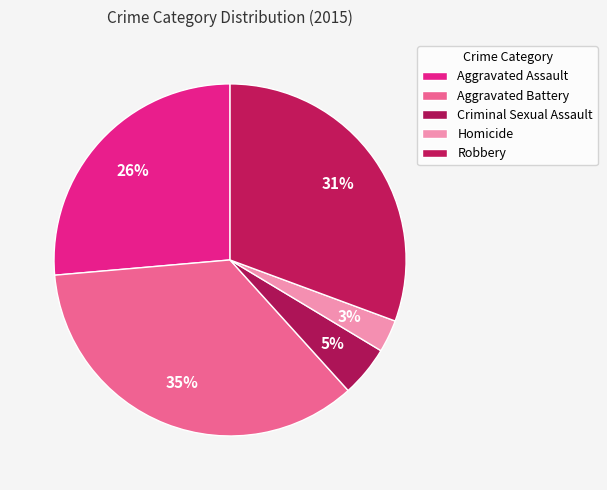

How many slices are in this pie chart?

5